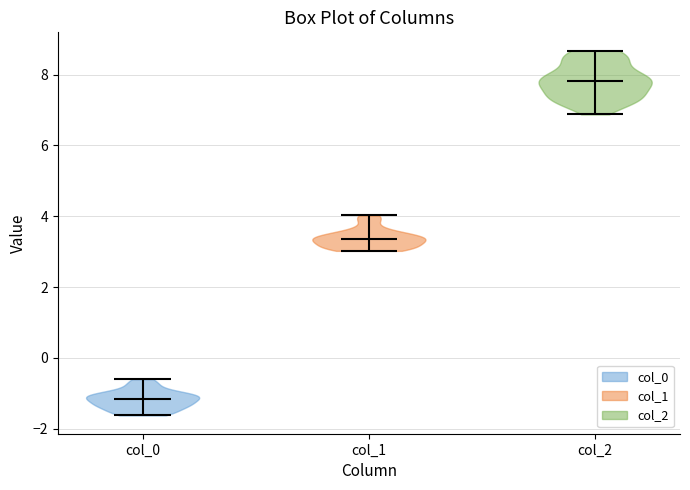

Which violin has the lowest median line?

col_0